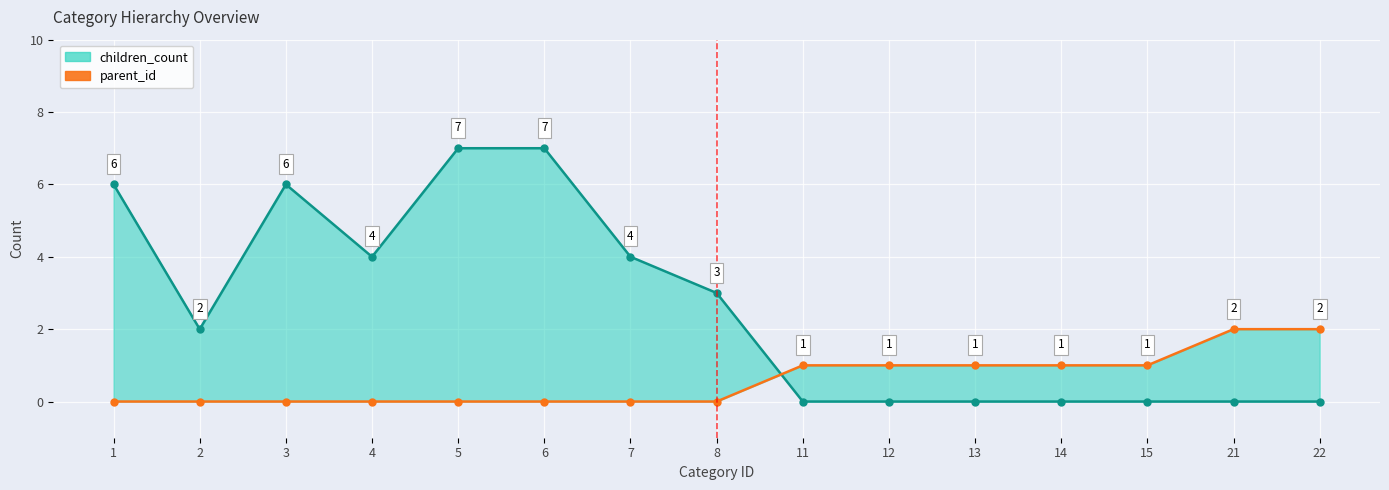

At how many categories does at least one series exceed 1?

10